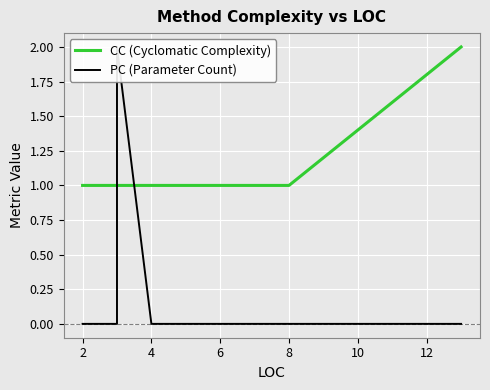

Which series changed the most between 10 and 12?

CC